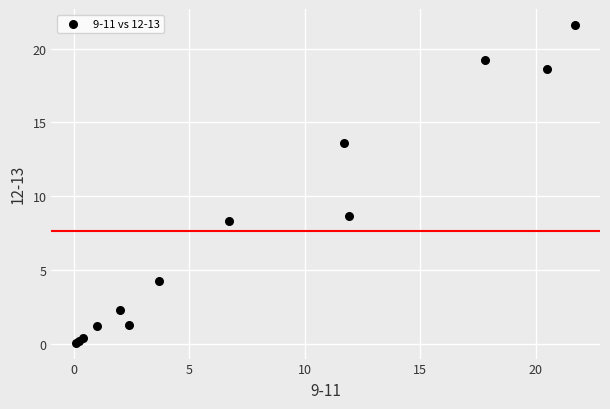

What Y value in the scatter plot is closest to 10?

8.7